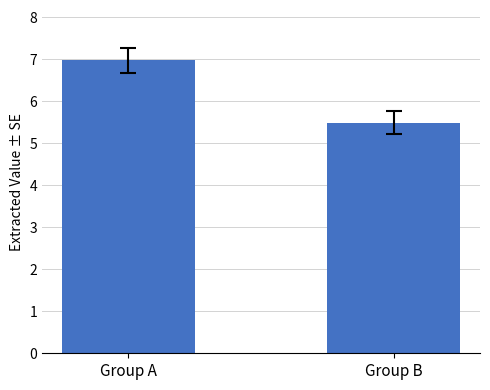

At which category does the chart reach its minimum across all series?

Group B